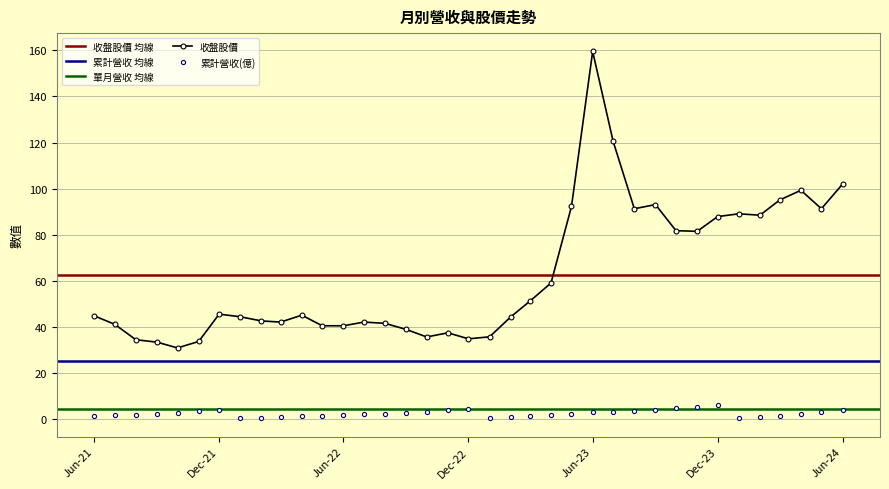

Is it true that 累計營收(億) equals 0.4 at 2022-01-01?

True